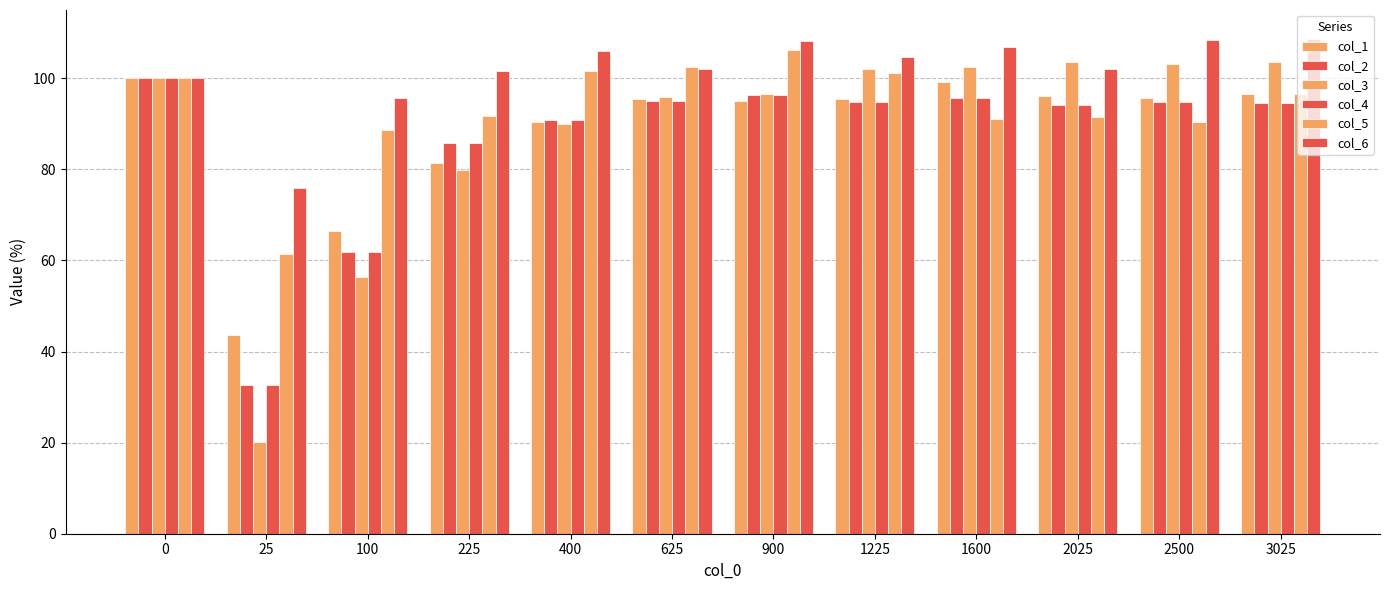

Are the bars grouped side by side (vs. stacked)?

Yes